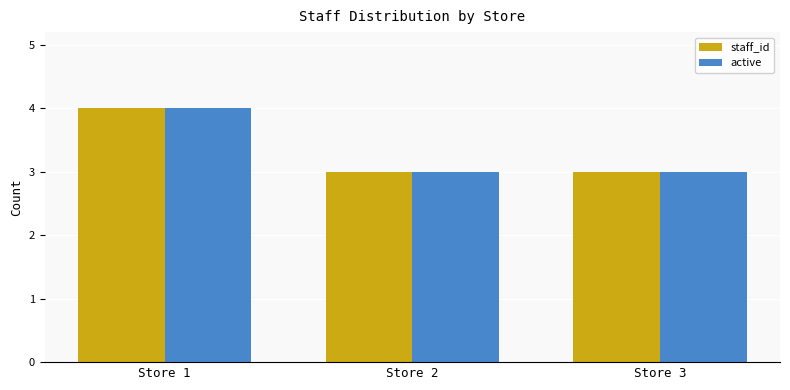

Is the value of staff_id at Store 1 greater than the value of active at Store 2?

Yes